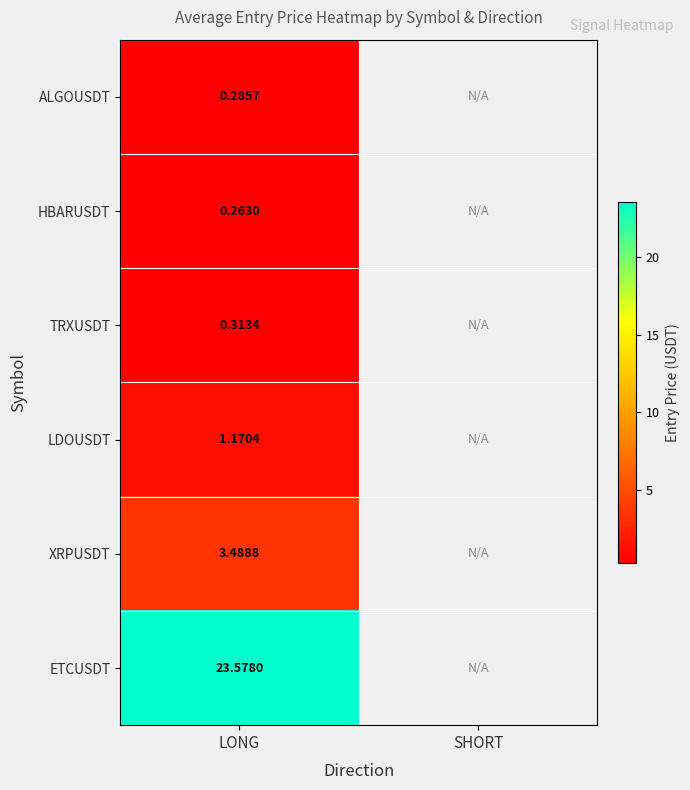

Rank the series at LONG from highest to lowest value.

ETCUSDT, XRPUSDT, LDOUSDT, TRXUSDT, ALGOUSDT, HBARUSDT